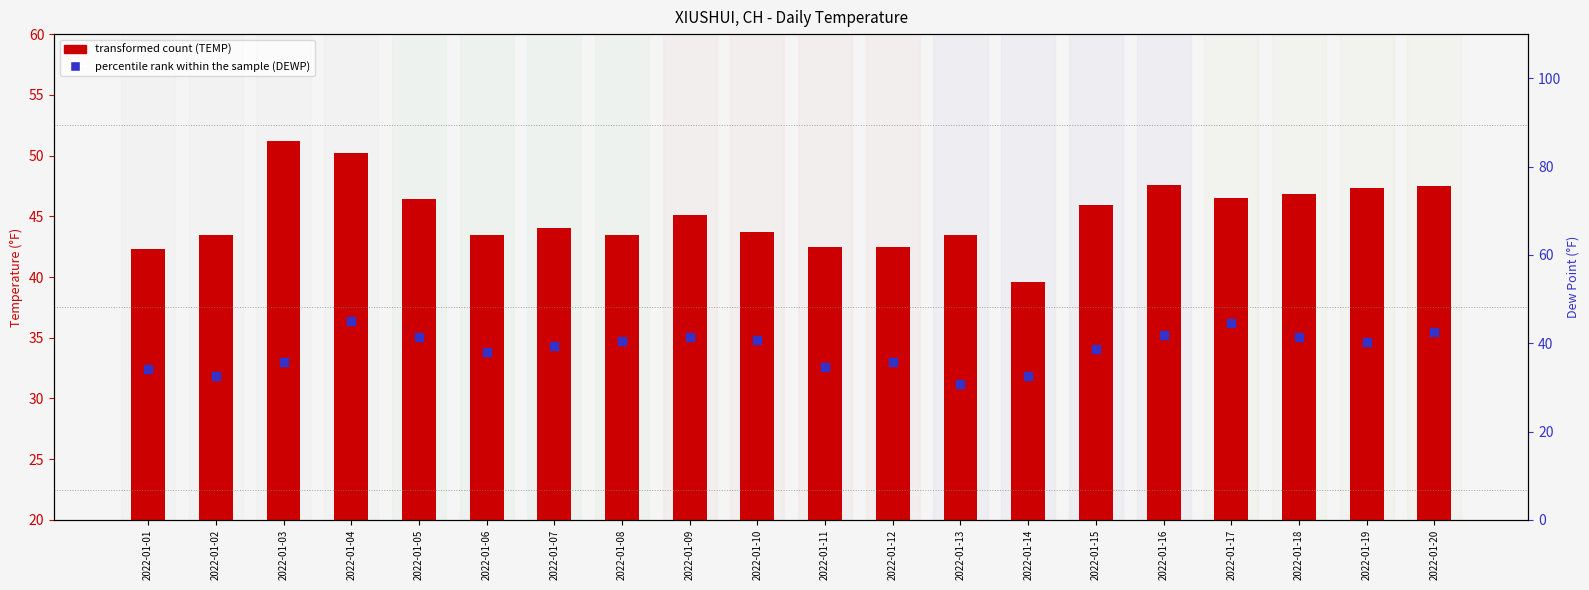

Which series has the largest total across all categories?

transformed count (TEMP)